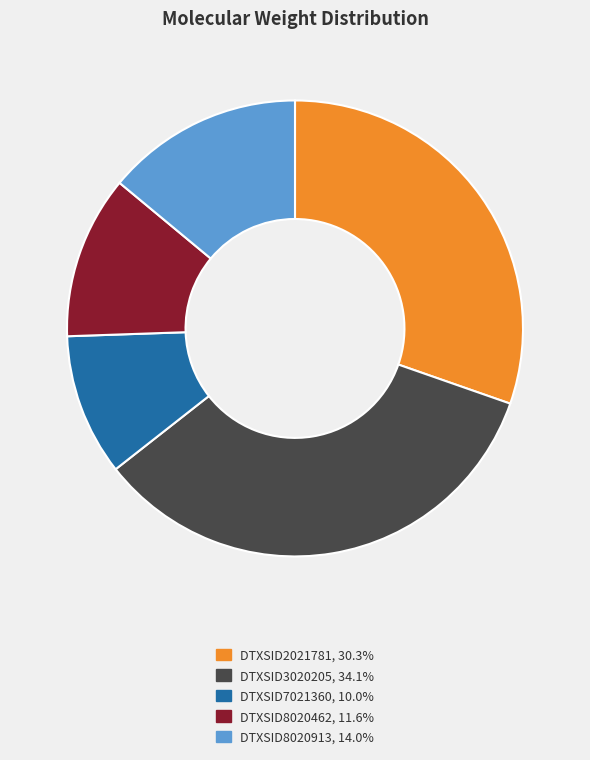

Is the sum of DTXSID2021781 and DTXSID7021360 greater than half?

No